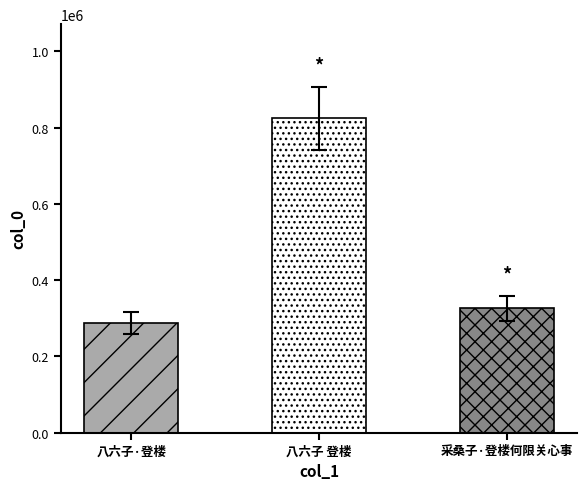

What is the smallest value displayed?

288211